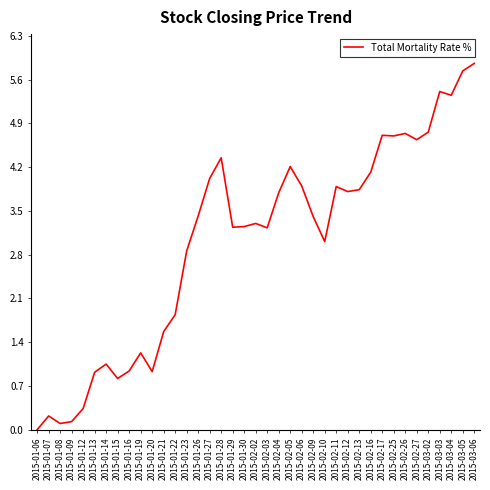

Is it true that the value at 2015-01-20 is 1.4?

False